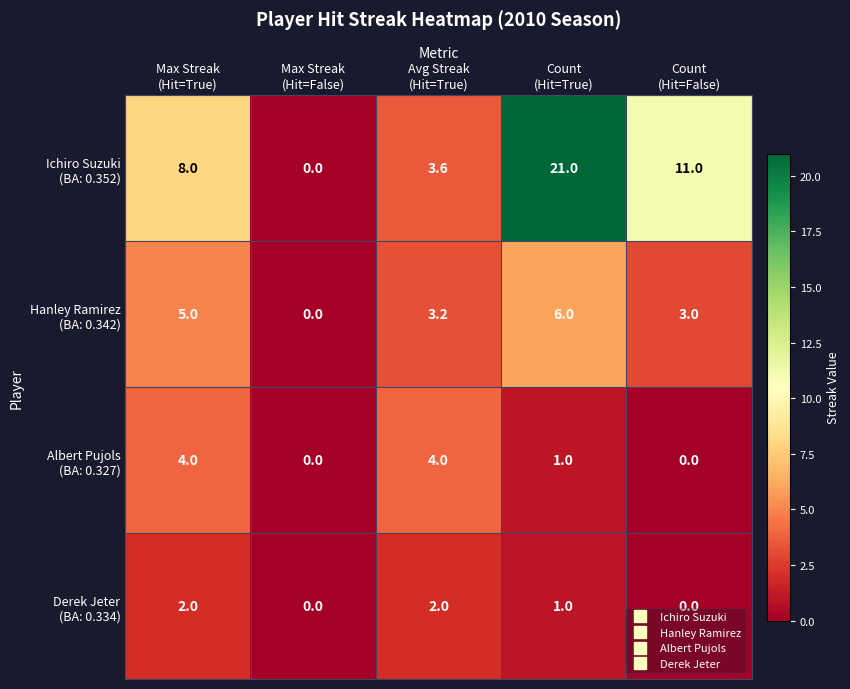

What is the total value across all series at Count
(Hit=True)?

29.0